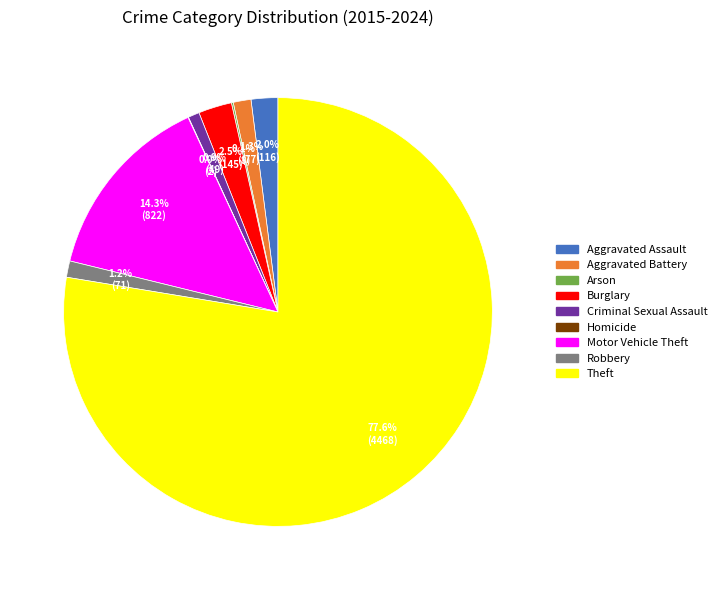

Between Aggravated Battery and Motor Vehicle Theft, which is larger?

Motor Vehicle Theft